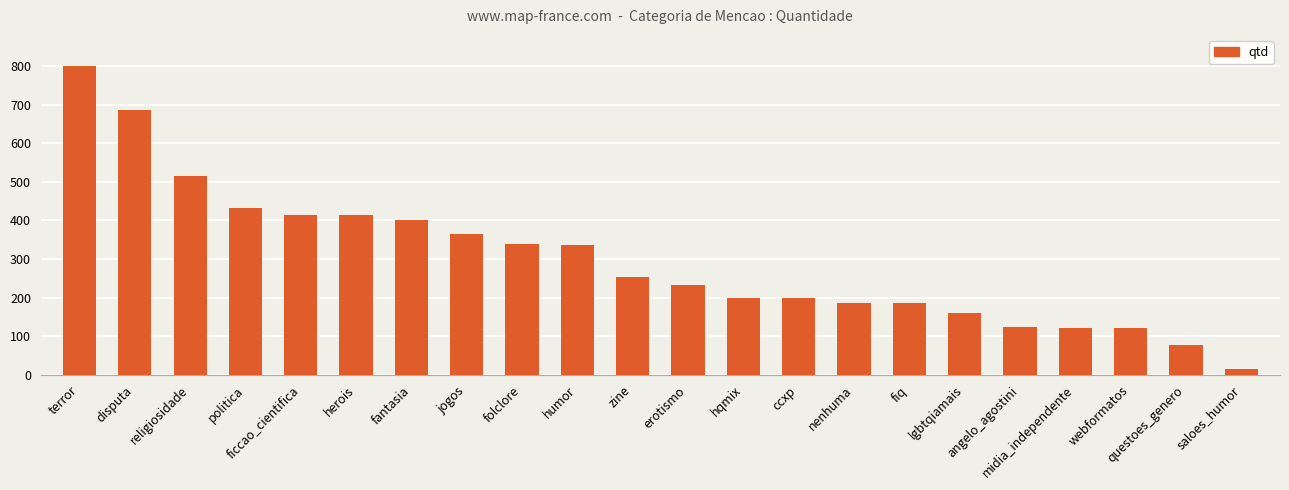

What is the difference between the maximum and minimum values?

786